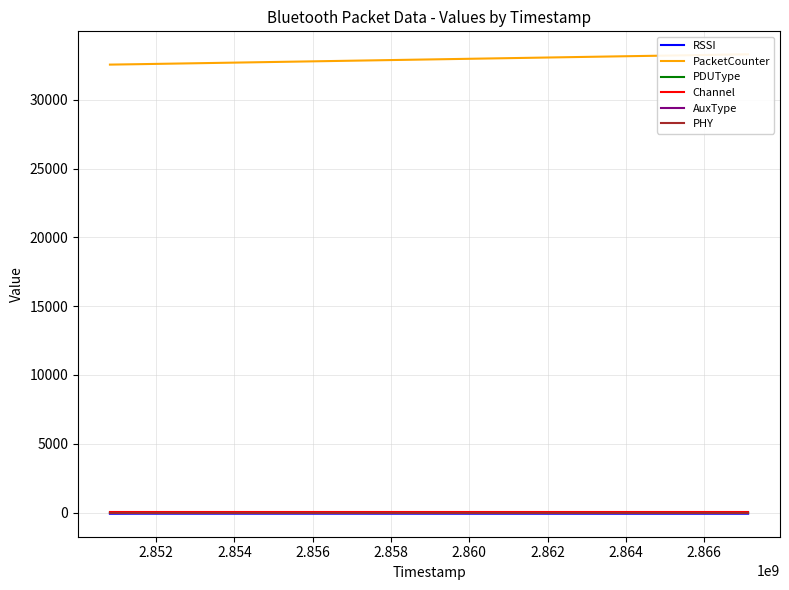

True or false: RSSI and PDUType intersect in this chart.

False